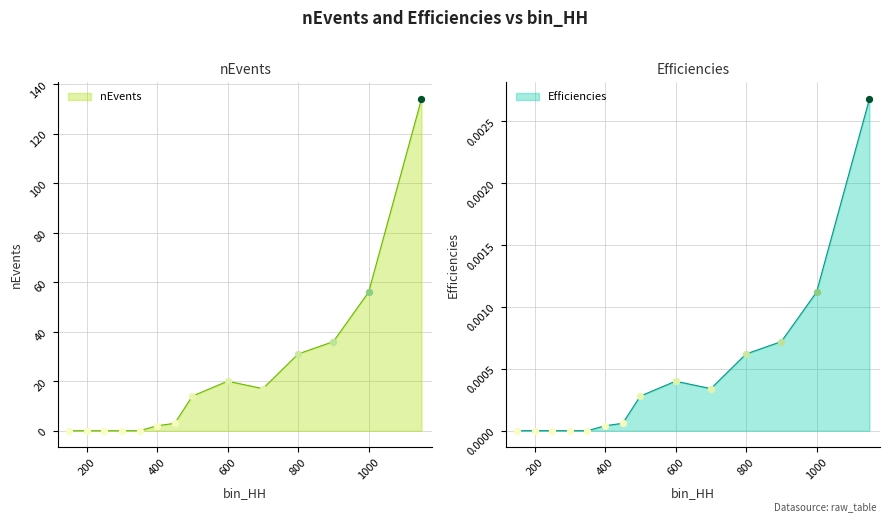

Which series has the largest Y range (max minus min)?

nEvents